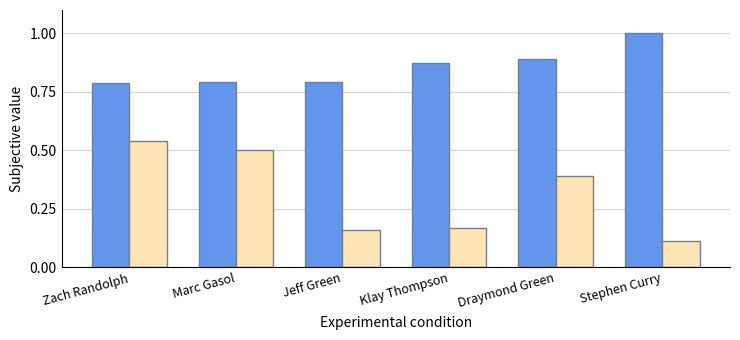

What is the difference between the highest and lowest values at Klay Thompson?

0.7